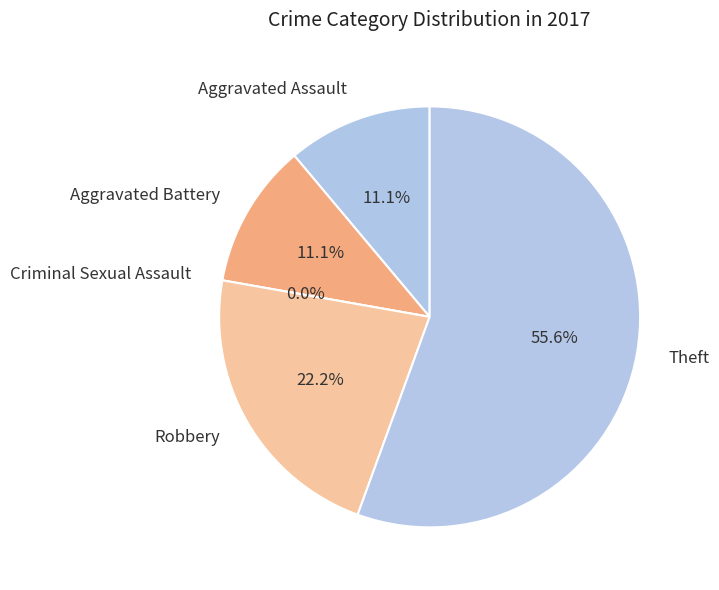

Is the sum of Criminal Sexual Assault and Aggravated Assault greater than half?

No